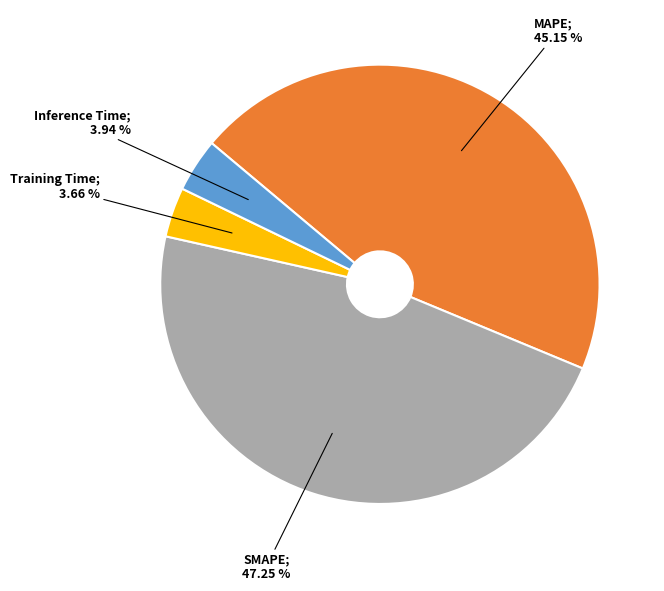

Is there any slice that represents more than half of the pie?

No